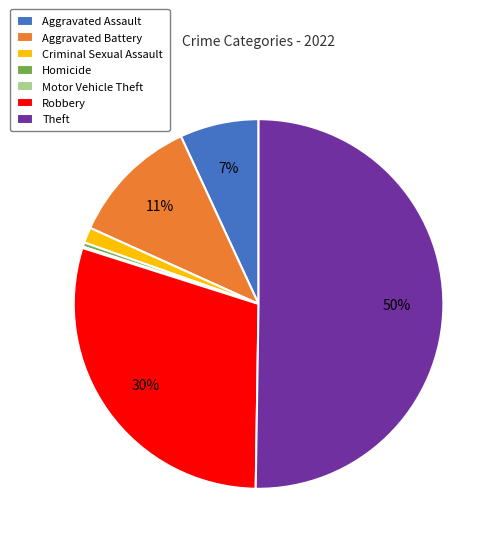

Combined, do Criminal Sexual Assault and Aggravated Battery account for over 50%?

No